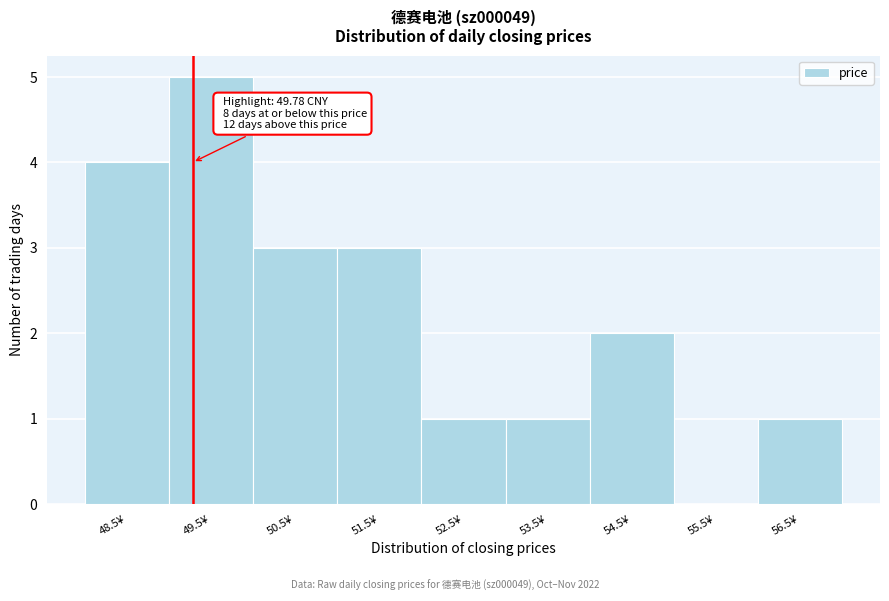

Reading left to right, list all the values displayed in this chart.

48.5¥=4	49.5¥=5	50.5¥=3	51.5¥=3	52.5¥=1	53.5¥=1	54.5¥=2	55.5¥=0	56.5¥=1